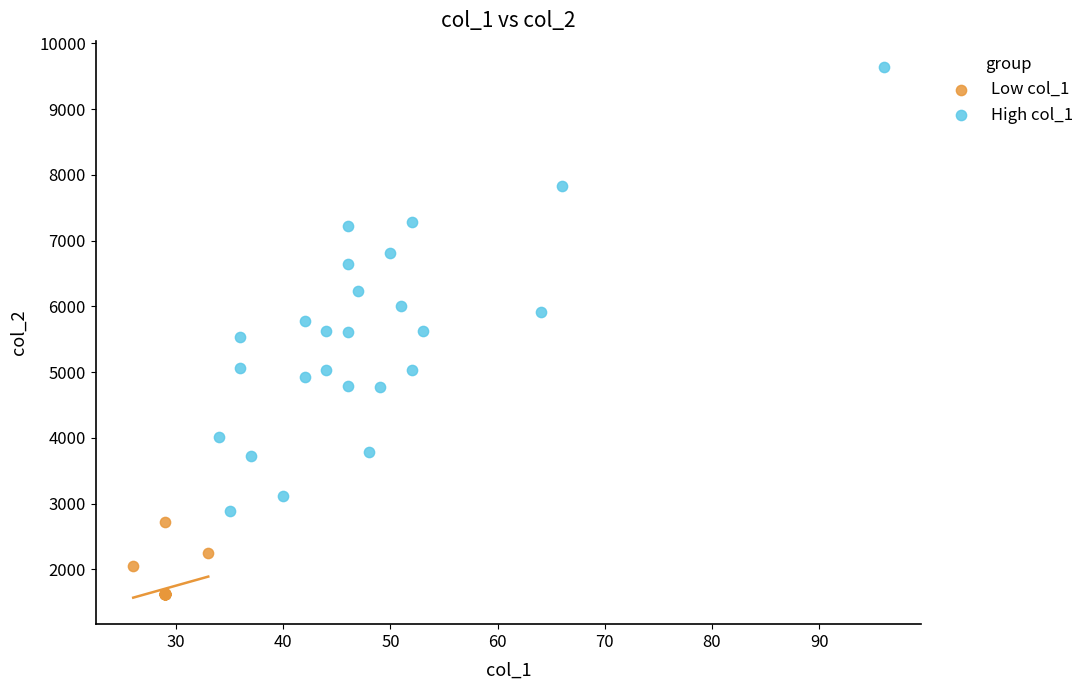

Which series reaches the maximum Y coordinate?

High col_1